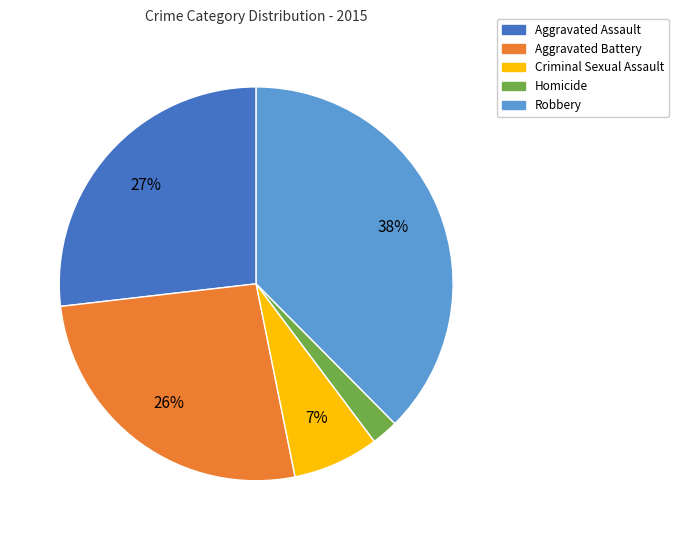

How many slices are in this pie chart?

5